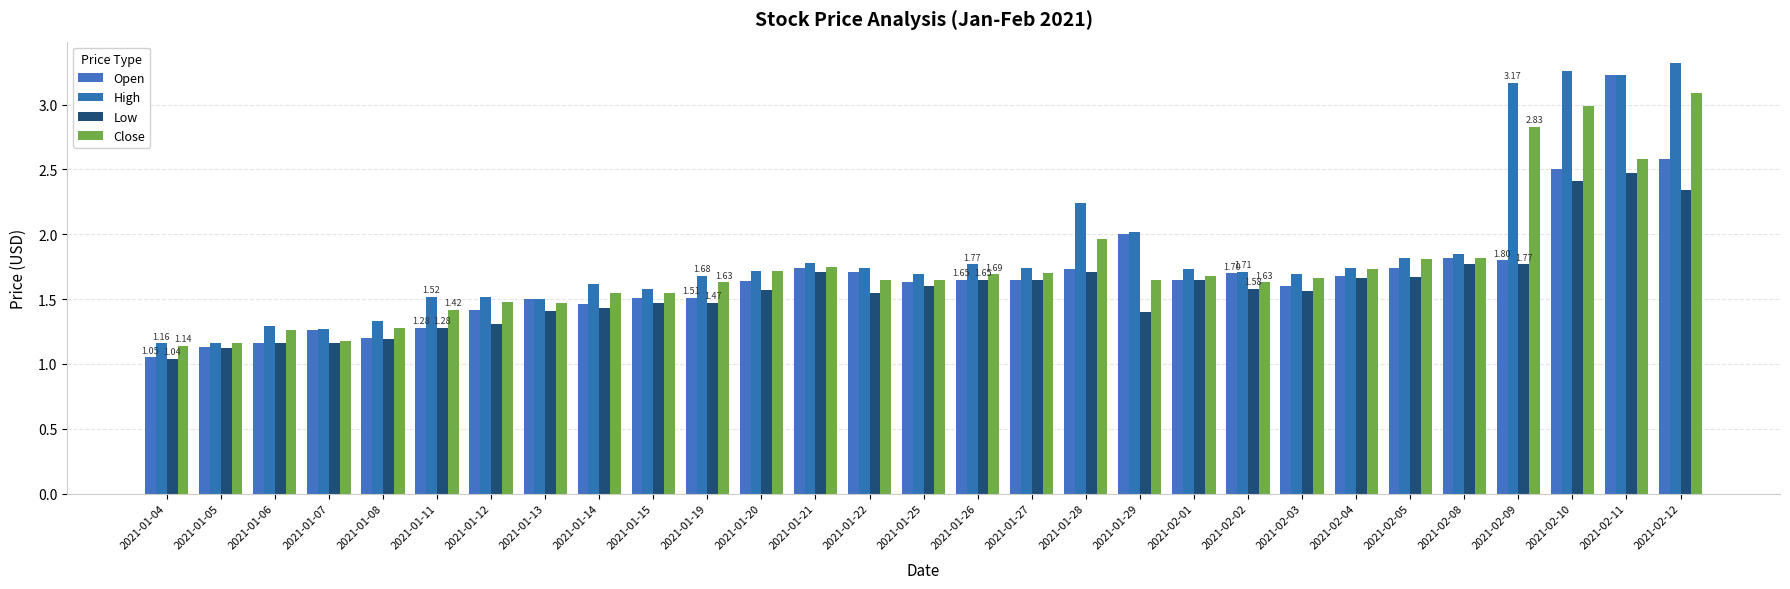

Reading left to right, extract all data points from this chart.

Open: 2021-01-04=1.1	2021-01-05=1.1	2021-01-06=1.2	2021-01-07=1.3	2021-01-08=1.2	2021-01-11=1.3	2021-01-12=1.4	2021-01-13=1.5	2021-01-14=1.5	2021-01-15=1.5	2021-01-19=1.5	2021-01-20=1.6	2021-01-21=1.7	2021-01-22=1.7	2021-01-25=1.6	2021-01-26=1.6	2021-01-27=1.6	2021-01-28=1.7	2021-01-29=2.0	2021-02-01=1.6	2021-02-02=1.7	2021-02-03=1.6	2021-02-04=1.7	2021-02-05=1.7	2021-02-08=1.8	2021-02-09=1.8	2021-02-10=2.5	2021-02-11=3.2	2021-02-12=2.6
High: 2021-01-04=1.2	2021-01-05=1.2	2021-01-06=1.3	2021-01-07=1.3	2021-01-08=1.3	2021-01-11=1.5	2021-01-12=1.5	2021-01-13=1.5	2021-01-14=1.6	2021-01-15=1.6	2021-01-19=1.7	2021-01-20=1.7	2021-01-21=1.8	2021-01-22=1.7	2021-01-25=1.7	2021-01-26=1.8	2021-01-27=1.7	2021-01-28=2.2	2021-01-29=2.0	2021-02-01=1.7	2021-02-02=1.7	2021-02-03=1.7	2021-02-04=1.7	2021-02-05=1.8	2021-02-08=1.9	2021-02-09=3.2	2021-02-10=3.3	2021-02-11=3.2	2021-02-12=3.3
Low: 2021-01-04=1.0	2021-01-05=1.1	2021-01-06=1.2	2021-01-07=1.2	2021-01-08=1.2	2021-01-11=1.3	2021-01-12=1.3	2021-01-13=1.4	2021-01-14=1.4	2021-01-15=1.5	2021-01-19=1.5	2021-01-20=1.6	2021-01-21=1.7	2021-01-22=1.6	2021-01-25=1.6	2021-01-26=1.6	2021-01-27=1.6	2021-01-28=1.7	2021-01-29=1.4	2021-02-01=1.6	2021-02-02=1.6	2021-02-03=1.6	2021-02-04=1.7	2021-02-05=1.7	2021-02-08=1.8	2021-02-09=1.8	2021-02-10=2.4	2021-02-11=2.5	2021-02-12=2.3
Close: 2021-01-04=1.1	2021-01-05=1.2	2021-01-06=1.3	2021-01-07=1.2	2021-01-08=1.3	2021-01-11=1.4	2021-01-12=1.5	2021-01-13=1.5	2021-01-14=1.6	2021-01-15=1.6	2021-01-19=1.6	2021-01-20=1.7	2021-01-21=1.8	2021-01-22=1.6	2021-01-25=1.6	2021-01-26=1.7	2021-01-27=1.7	2021-01-28=2.0	2021-01-29=1.6	2021-02-01=1.7	2021-02-02=1.6	2021-02-03=1.7	2021-02-04=1.7	2021-02-05=1.8	2021-02-08=1.8	2021-02-09=2.8	2021-02-10=3.0	2021-02-11=2.6	2021-02-12=3.1